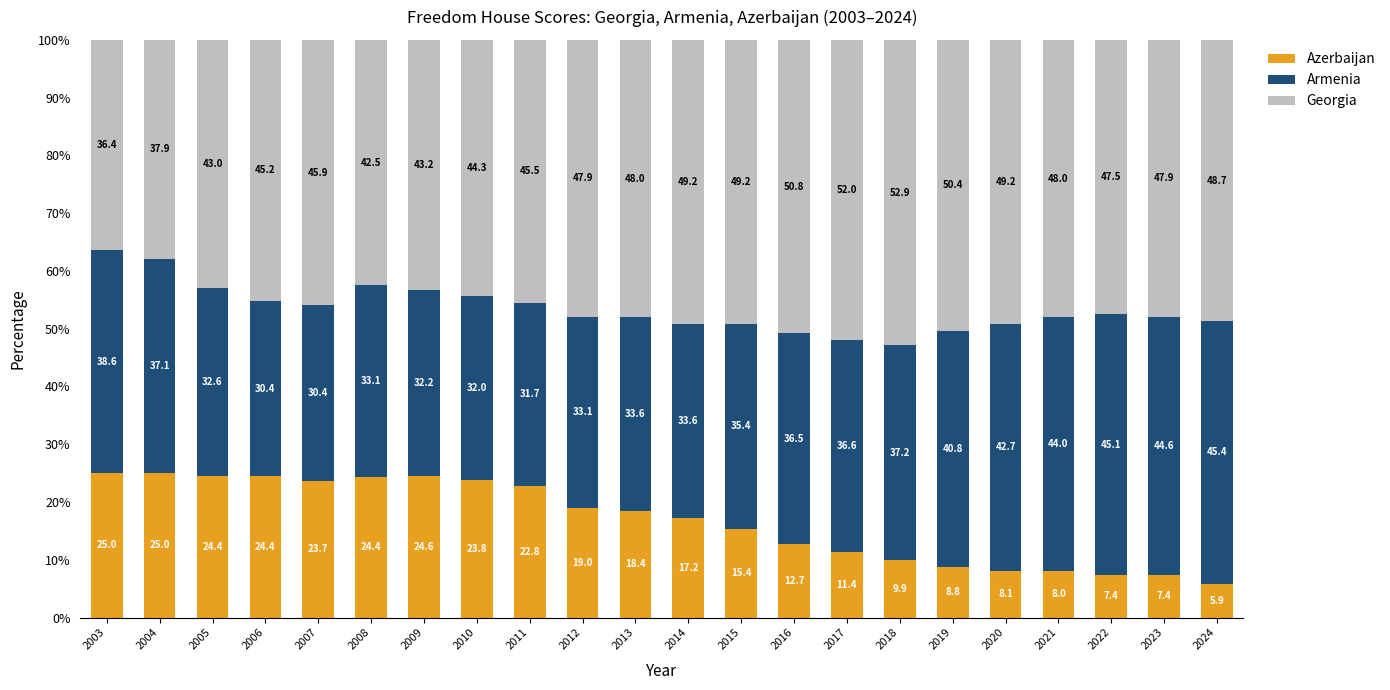

The value of Azerbaijan at 2020 is 8.1. True or false?

True